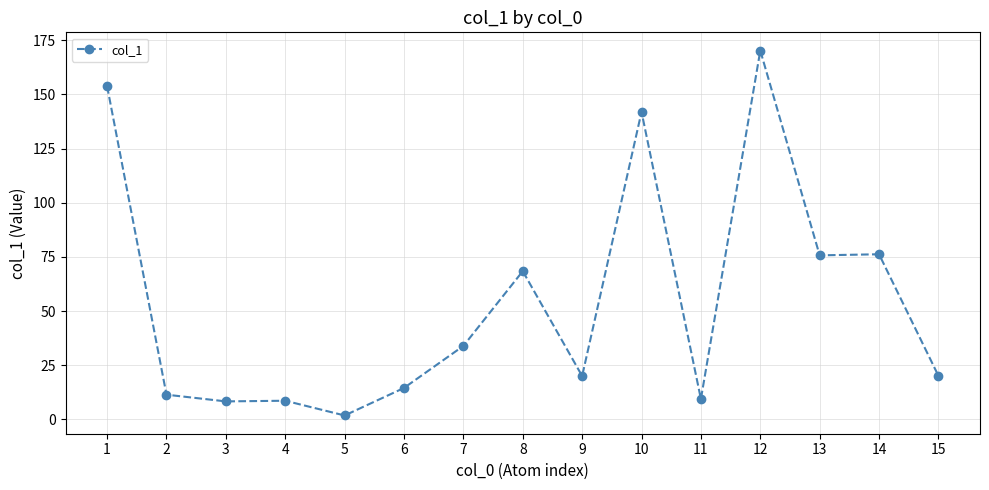

What is the value of the 4th point from the left?

8.6